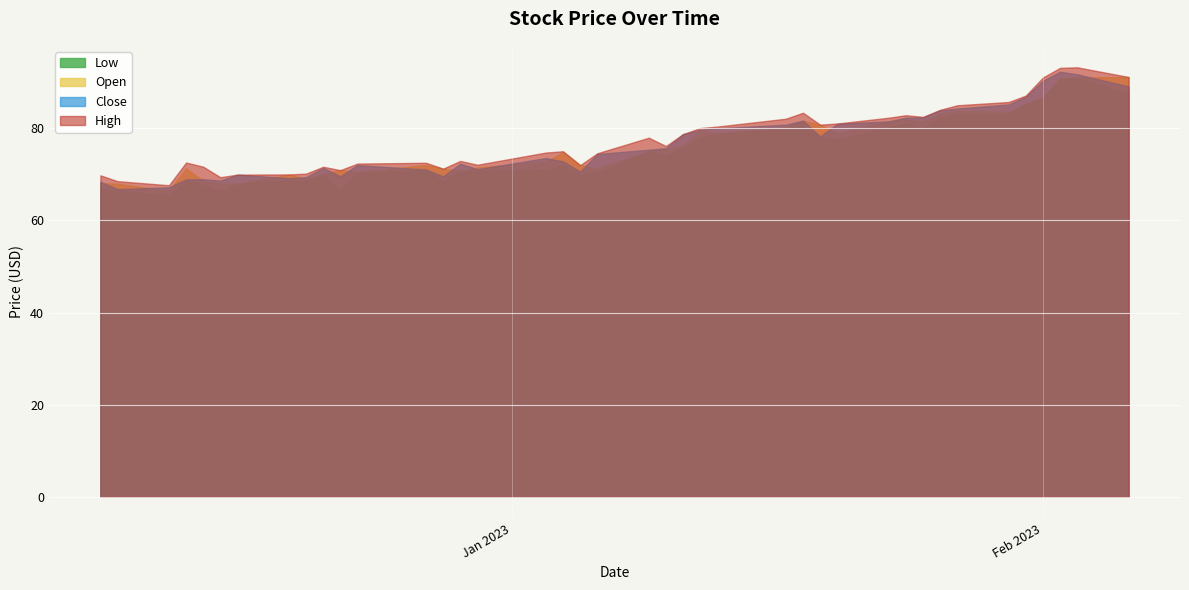

What is the sum of all High values?

3107.5